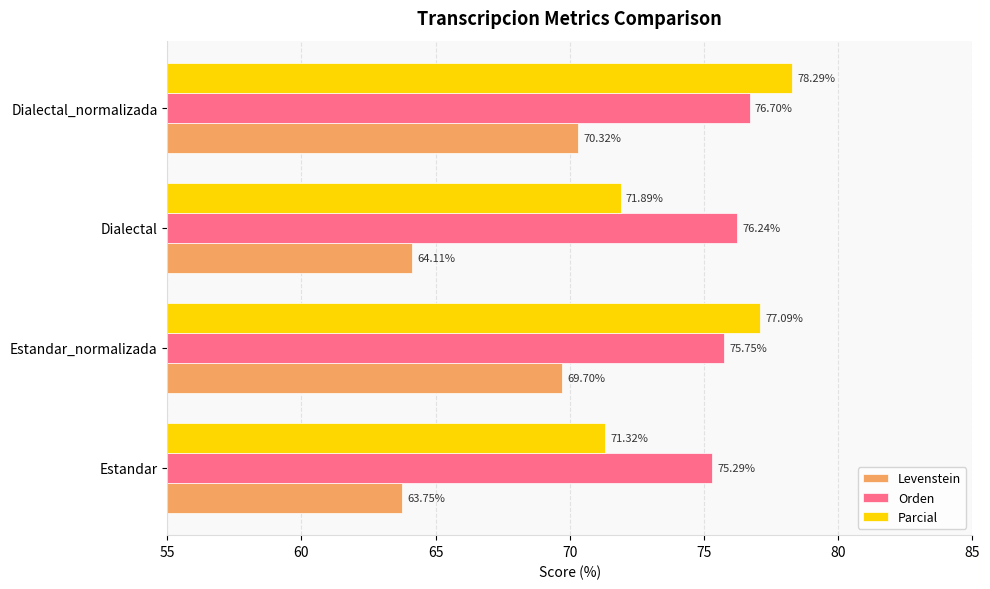

Between Estandar and Estandar_normalizada, which series saw the biggest shift?

Levenstein